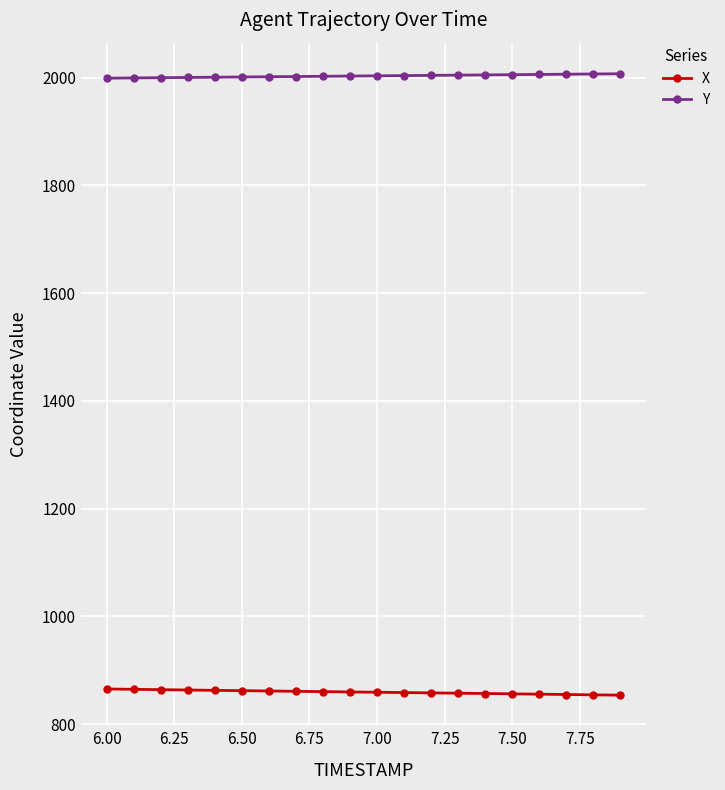

What is the value of the X point at the 9th from the left?

860.2